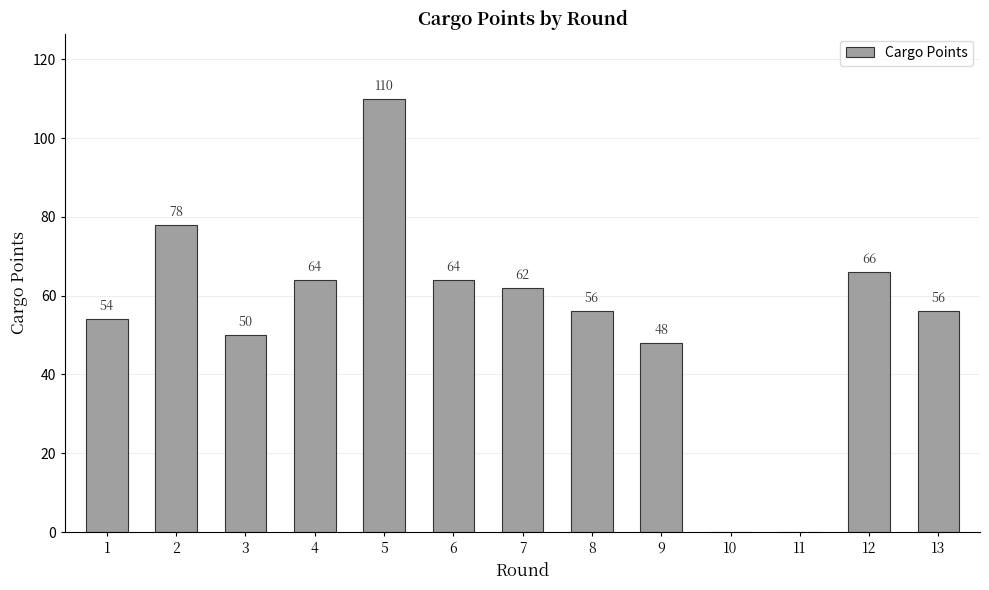

True or false: the data shows 39 at 6.

False